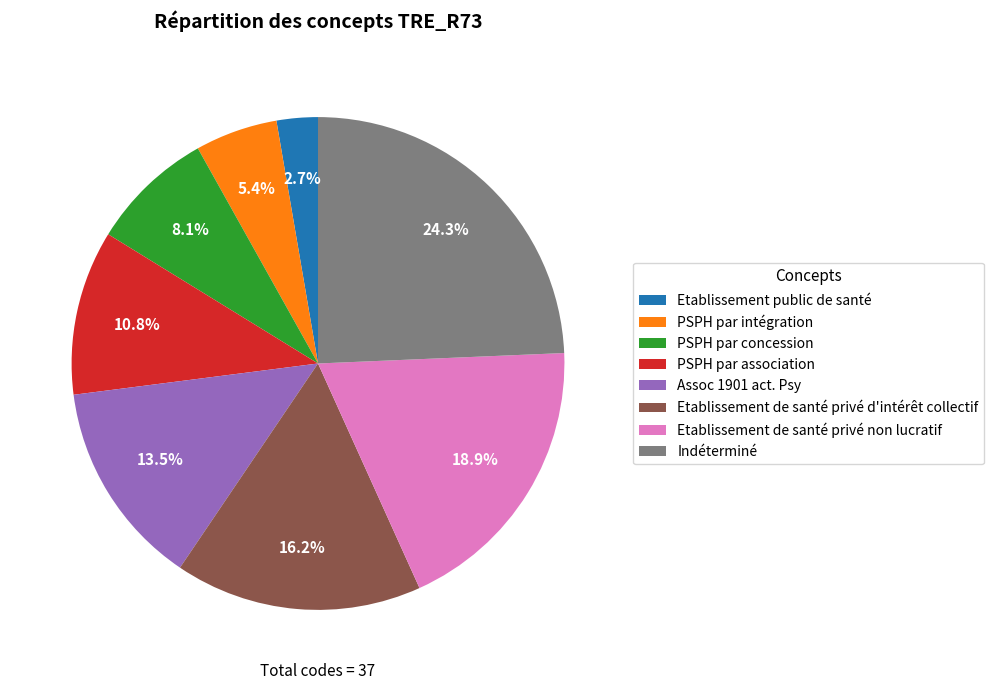

Between PSPH par association and Indéterminé, which is larger?

Indéterminé